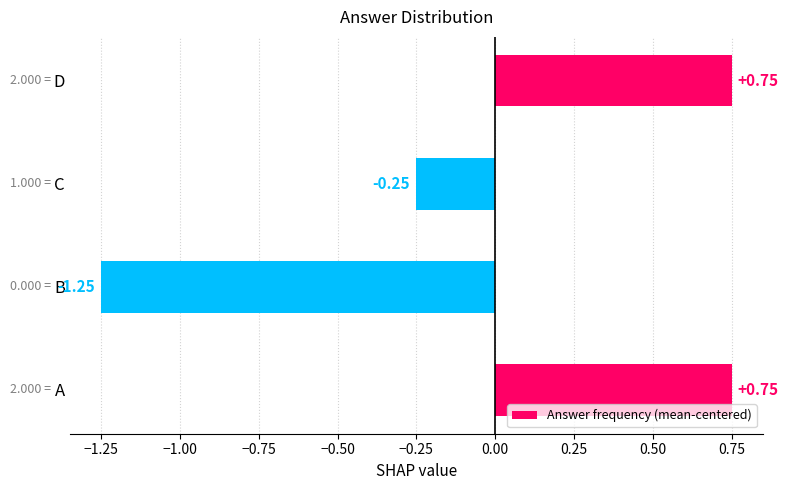

Which category has the lowest value across all series?

B